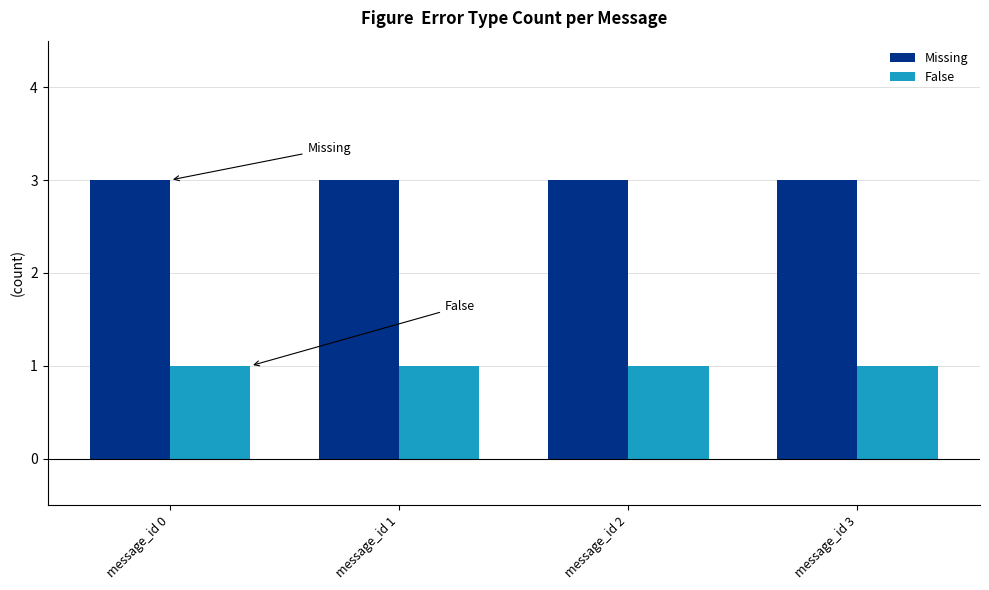

What is the maximum value shown in the chart?

3